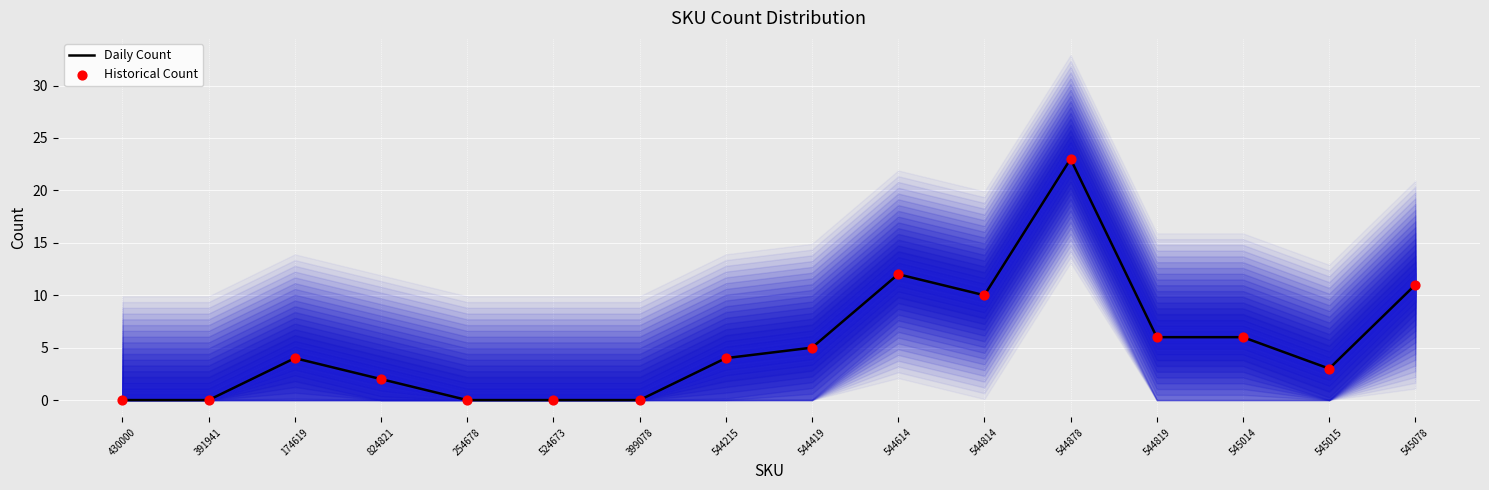

Which series reaches the maximum Y coordinate?

Daily Count